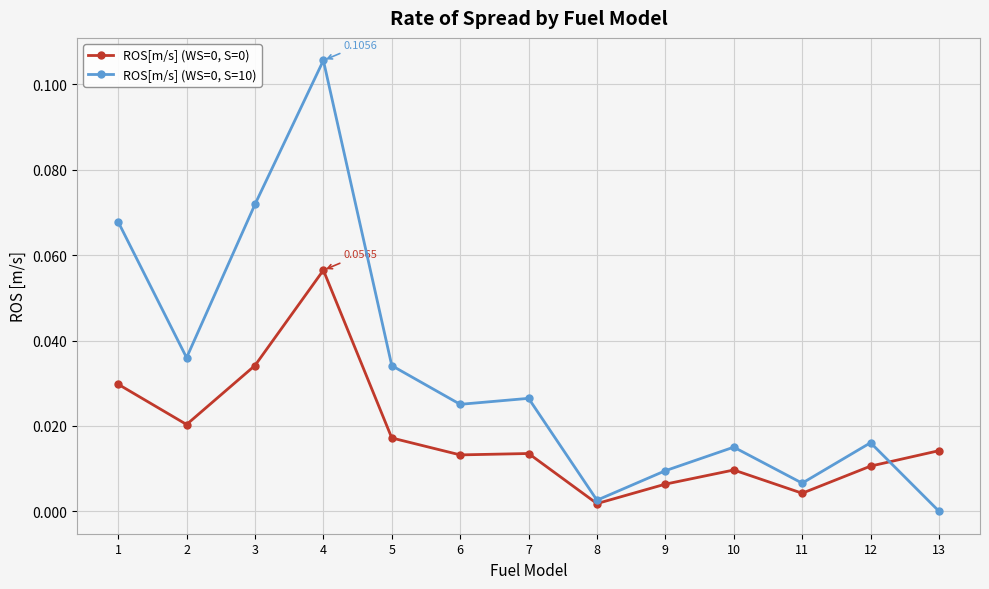

Is the value of ROS[m/s] (WS=0, S=10) at 10 greater than the value of ROS[m/s] (WS=0, S=0) at 11?

Yes